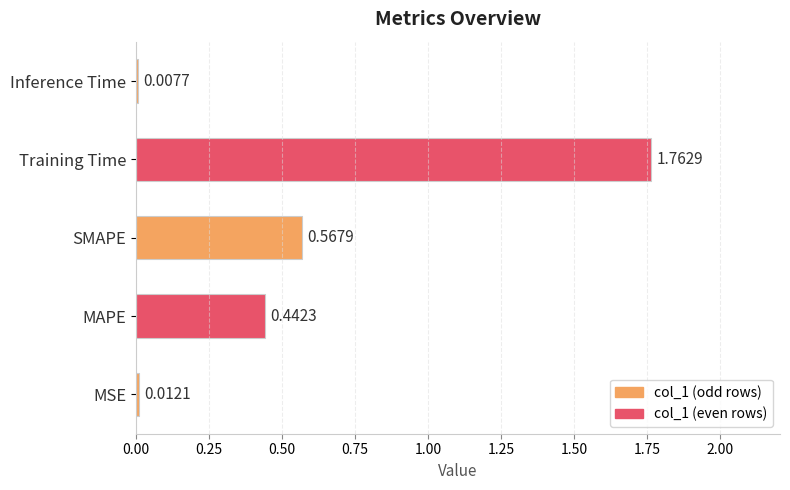

At which category does the chart reach its minimum across all series?

Inference Time